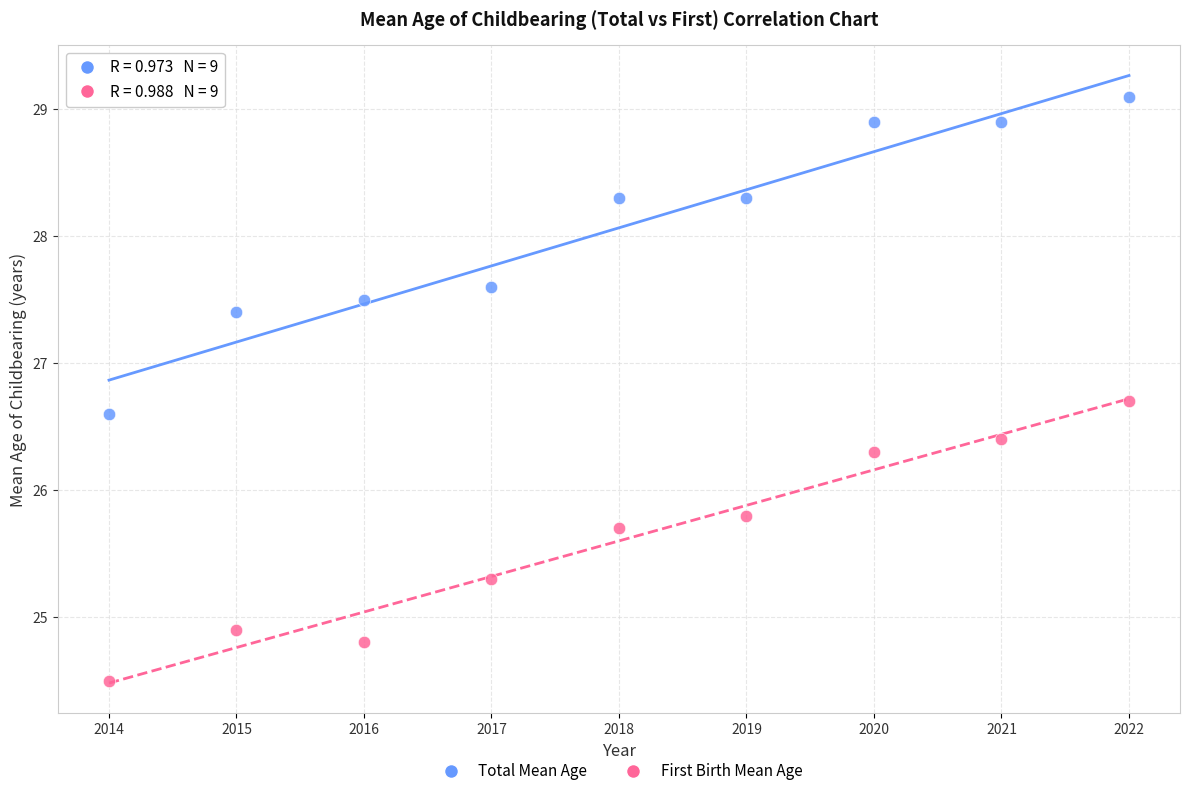

Across all data points, what is the range of Y values (max minus min)?

4.6